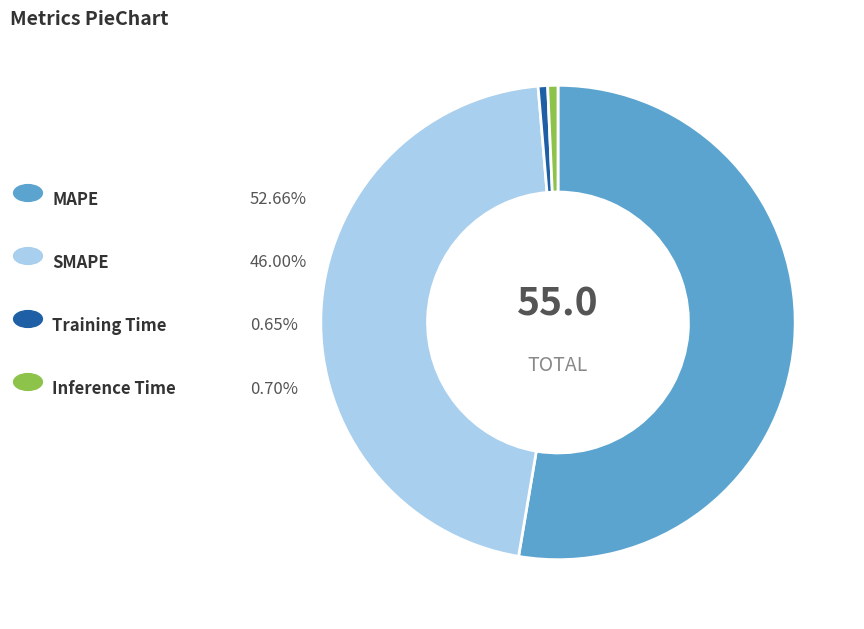

Is there a majority slice in this chart?

Yes